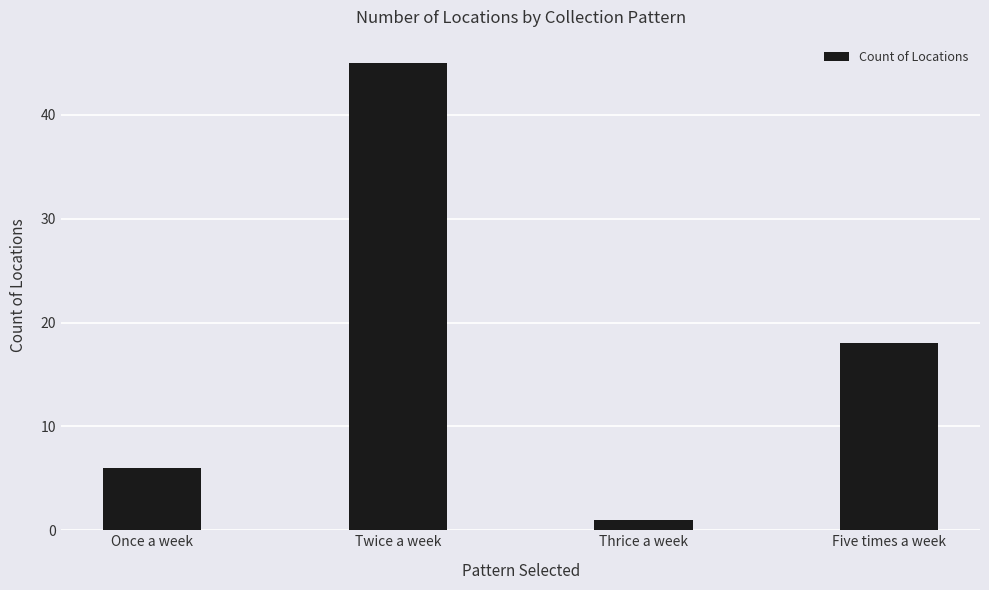

Rank the categories by value from highest to lowest.

Twice a week, Five times a week, Once a week, Thrice a week